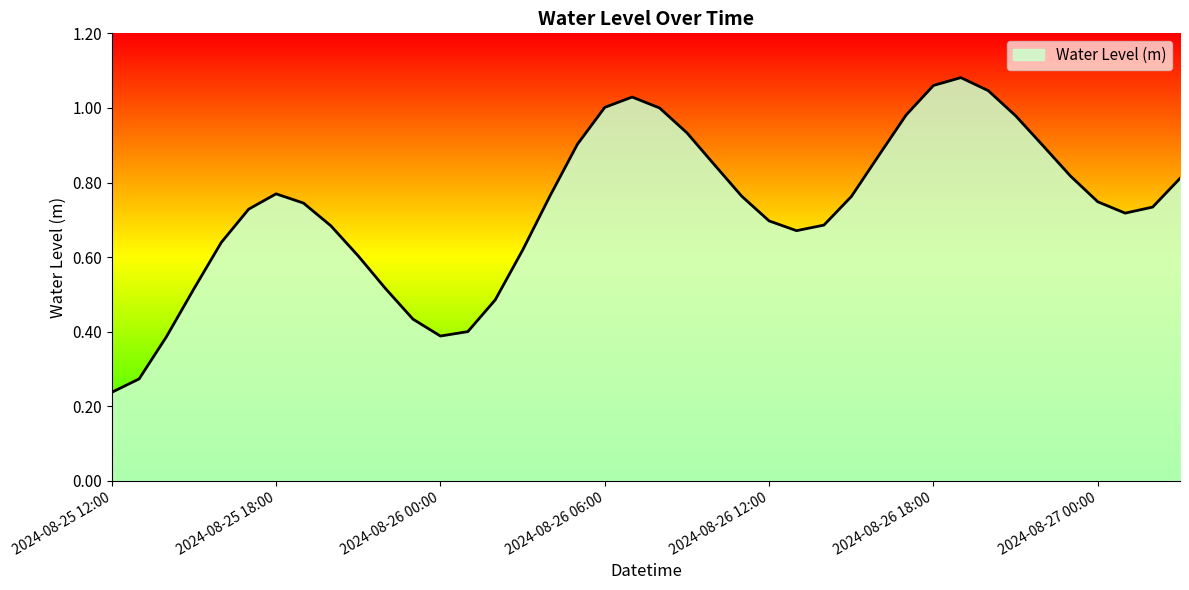

How many points are lower than both their immediate neighbors (excluding endpoints)?

3